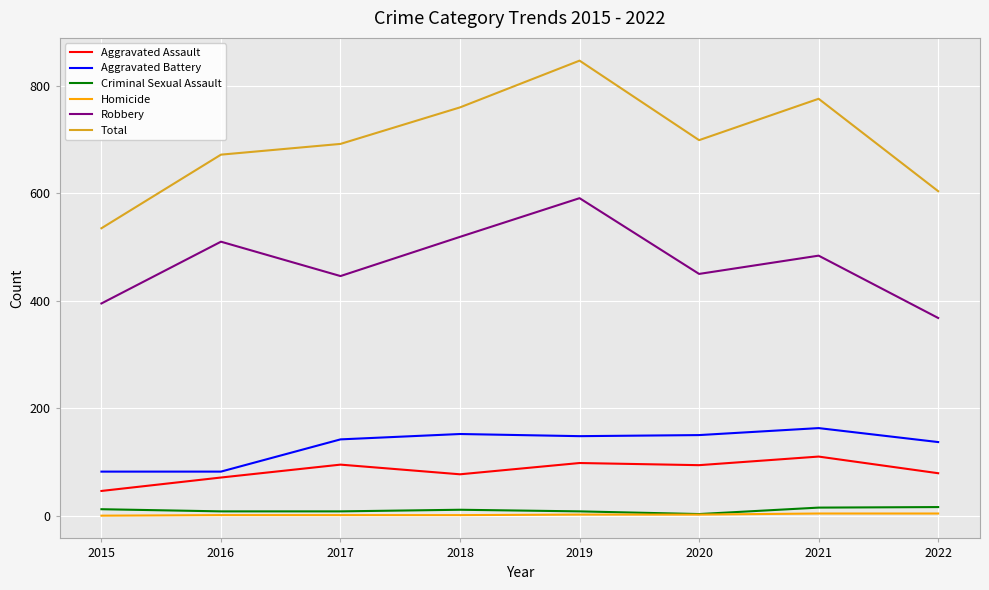

At which category is the sum across all series the highest?

2019